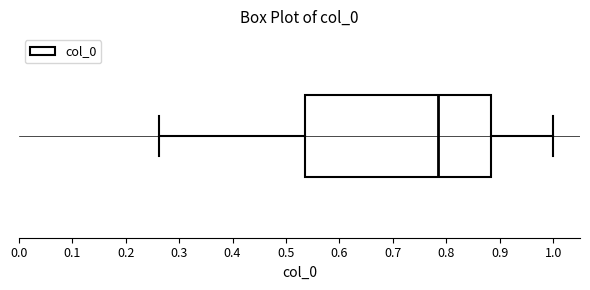

Read this box plot against the x-axis: the position of the median line, the range covered by the box, and the ends of both whiskers. The values are not printed on the chart, so give them approximately, as read against the axis.

median 0.79, box 0.54 to 0.88, whiskers 0.26 to 1.00